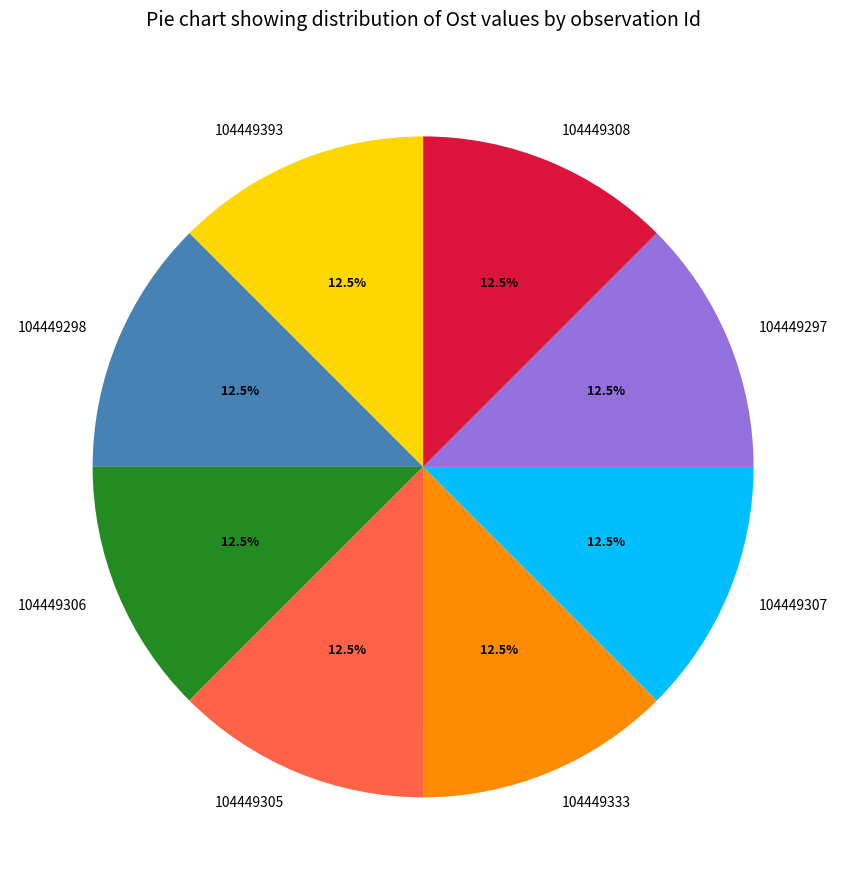

Is it true that 104449393 is 2% of the pie?

False